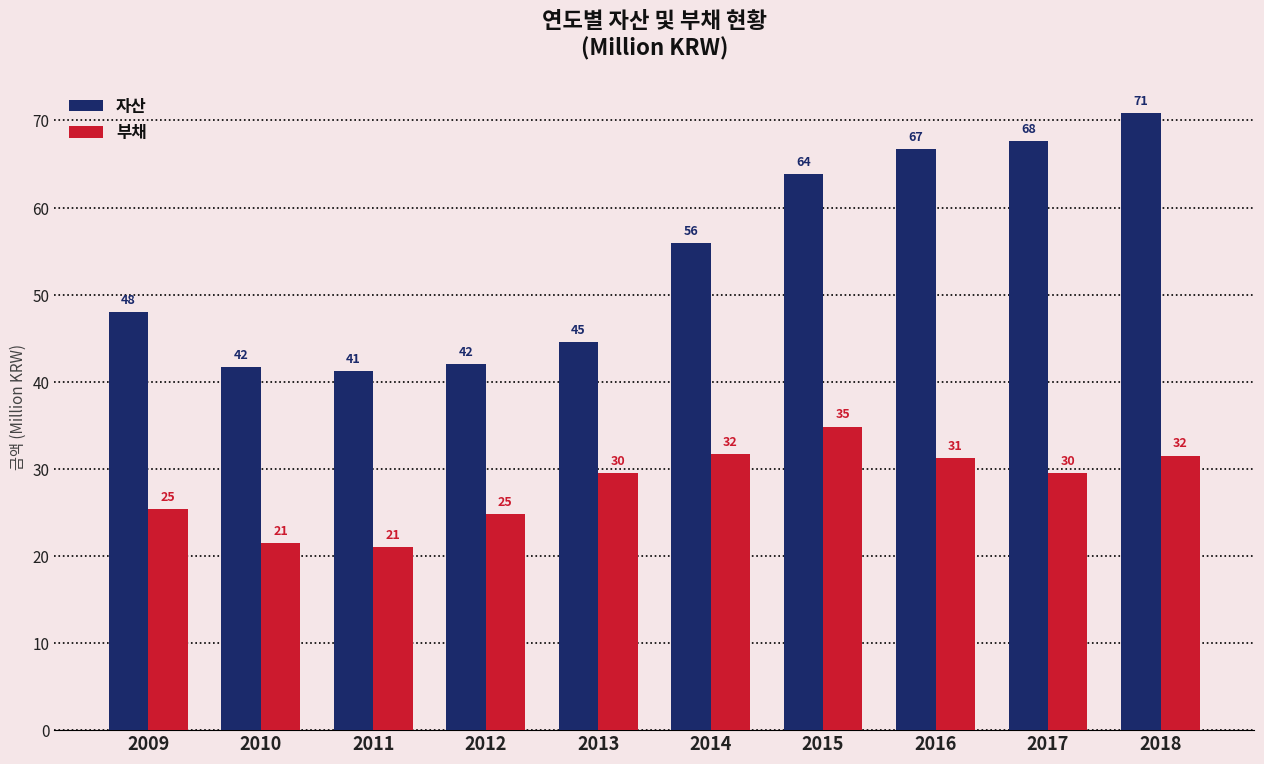

What is the difference between the maximum and second lowest values in the 부채 series?

13.4